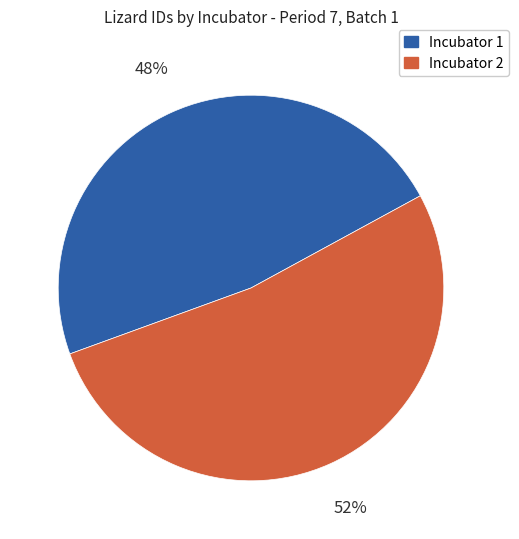

The Incubator 1 slice represents 48% of the pie. True or false?

True